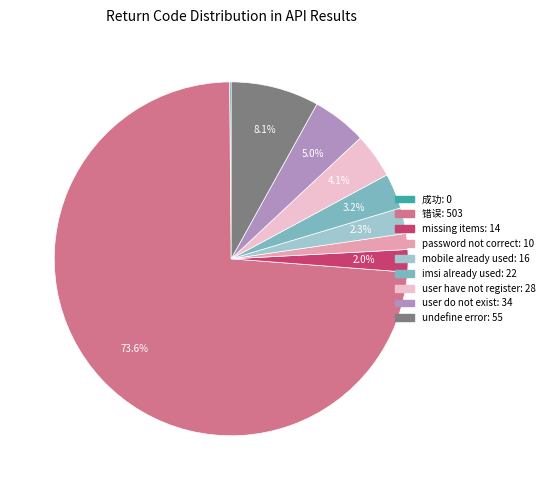

Which has a higher value, mobile already used or imsi already used?

imsi already used